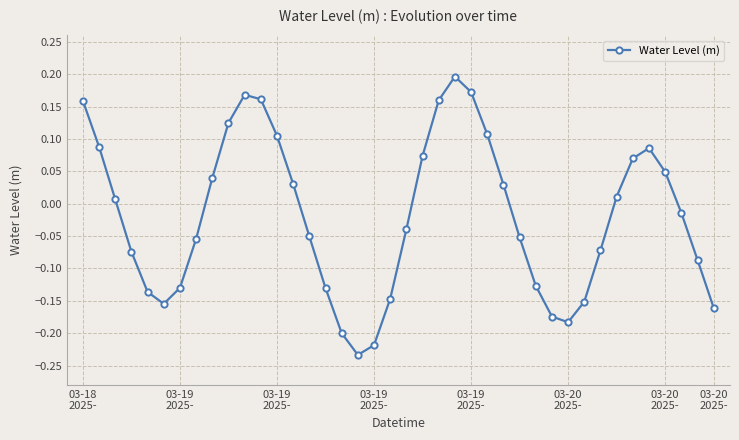

What is the difference between the maximum and second lowest values?

0.4